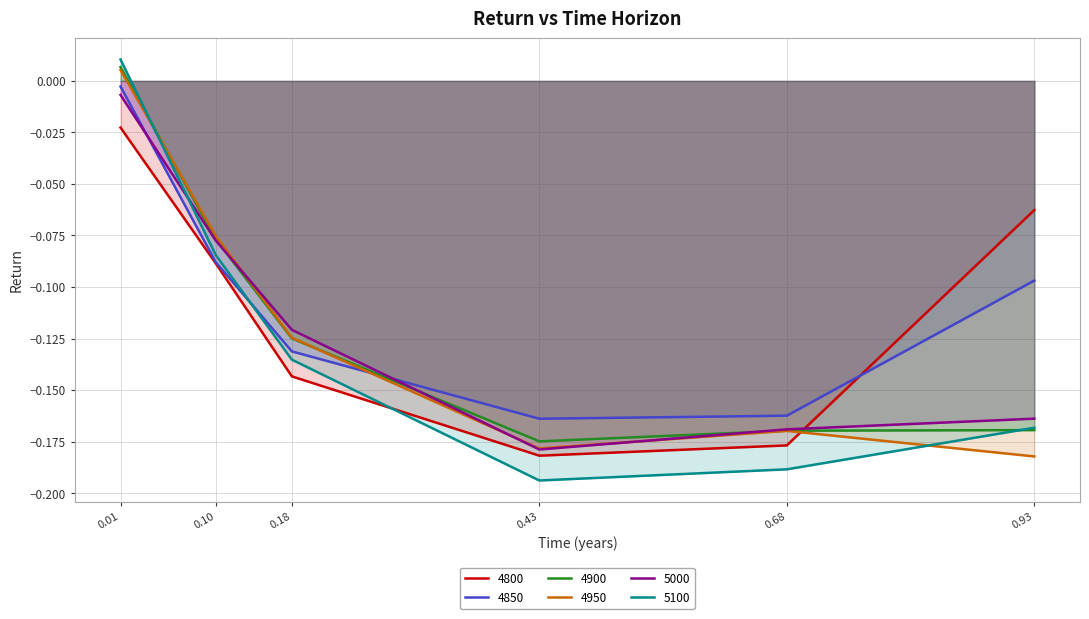

After their last crossing, which series has the higher values: 4800 or 5000?

4800